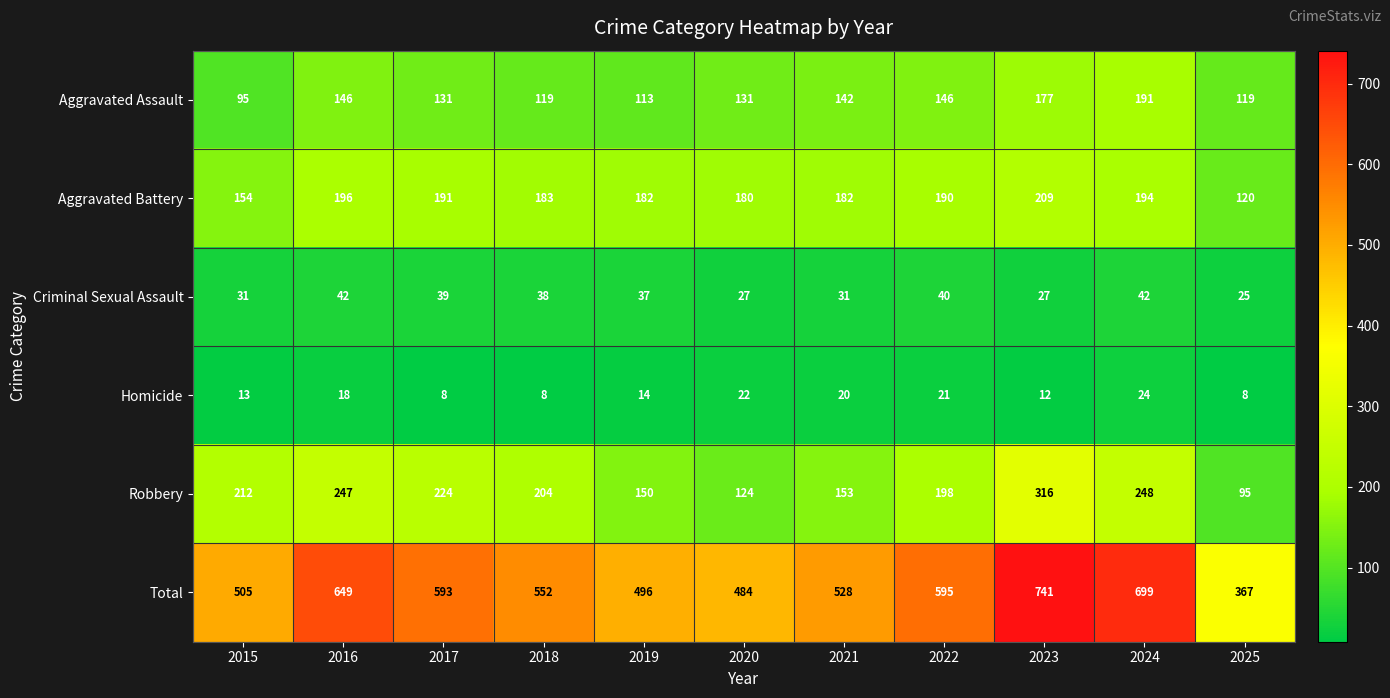

What is the total value across all series at 2020?

968